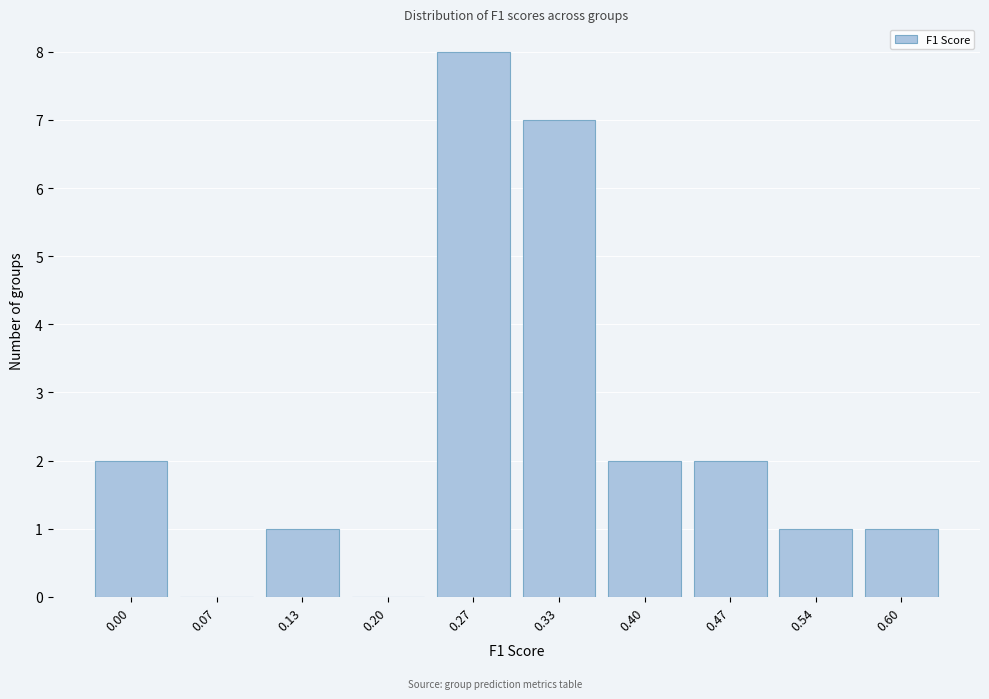

Reading right to left, list all the values displayed in this chart.

0.60=1	0.54=1	0.47=2	0.40=2	0.33=7	0.27=8	0.20=0	0.13=1	0.07=0	0.00=2